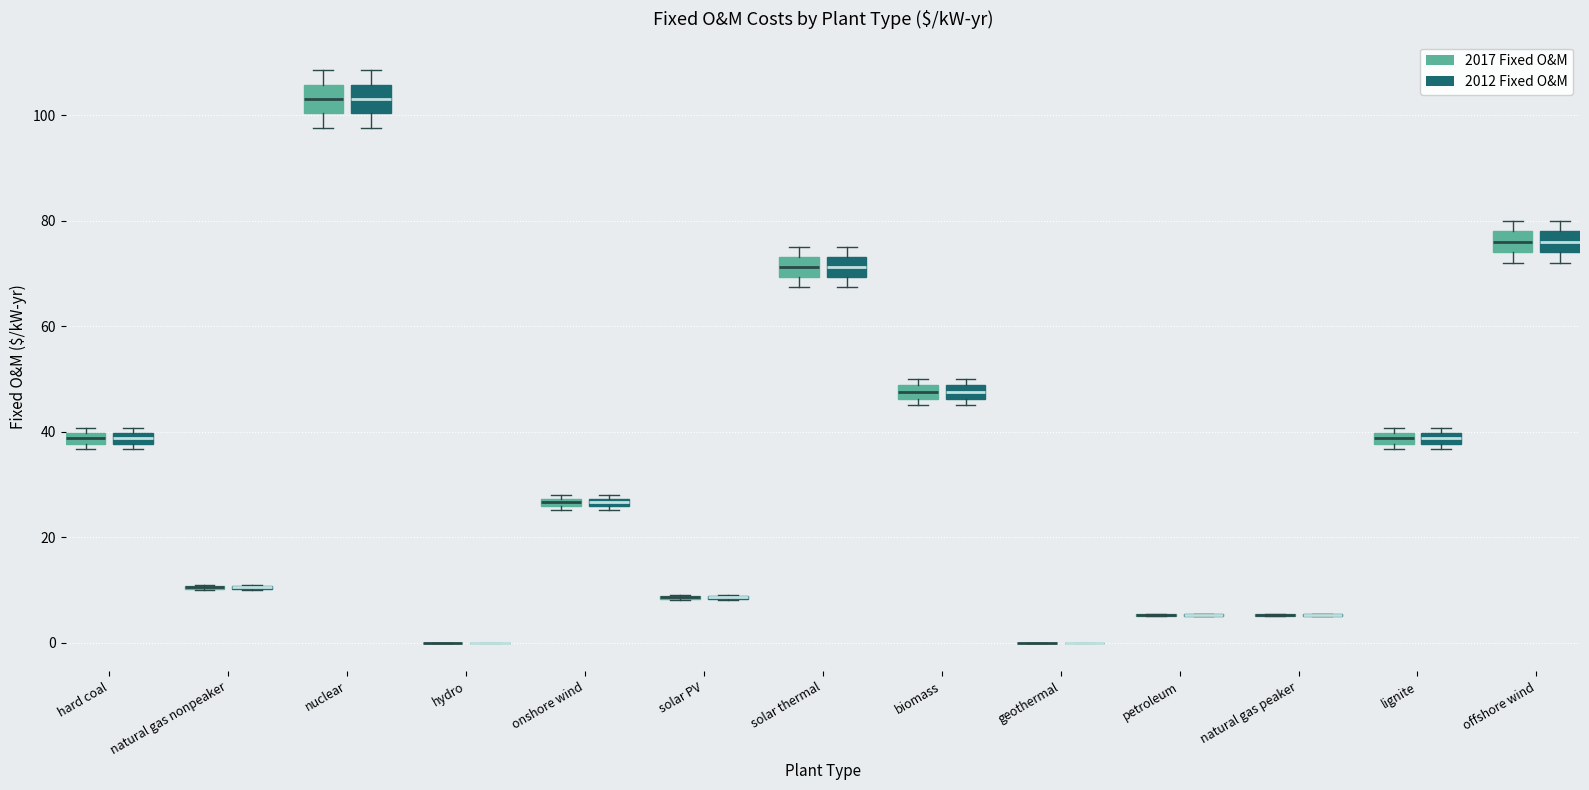

Where is the upper edge of the box for biomass (2012 Fixed O&M) on the y-axis? The values are not printed on the chart, so give them approximately, as read against the axis.

48